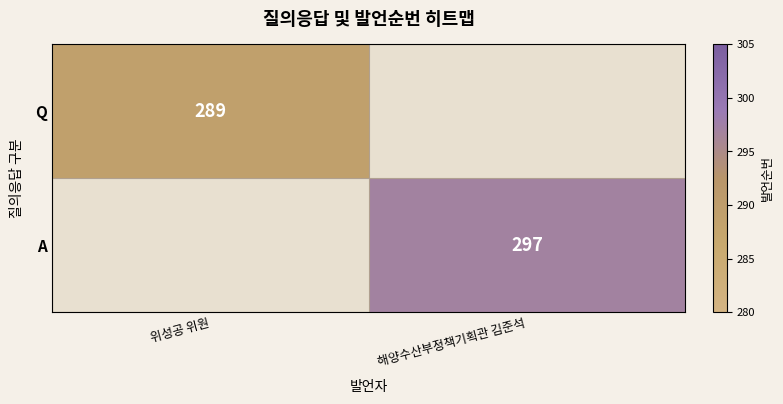

Is it true that Q equals 514 at 위성공 위원?

False